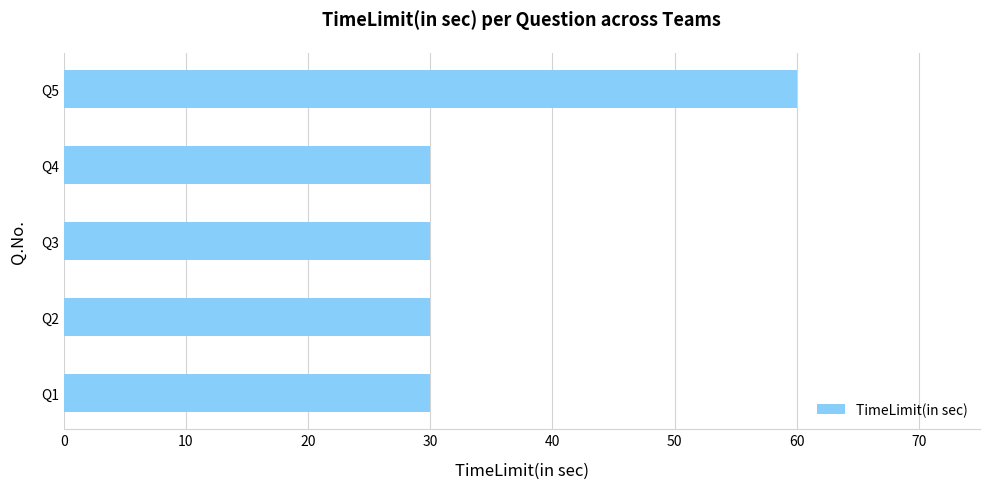

The value at Q1 is 15. True or false?

False